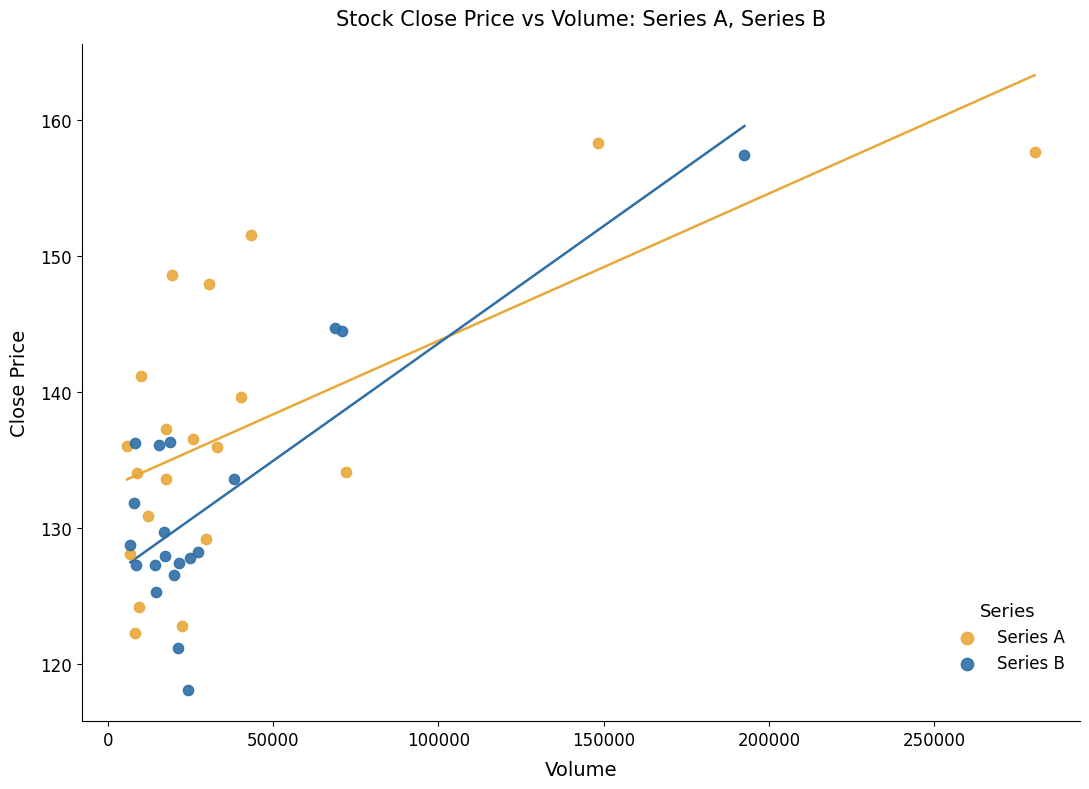

Which series reaches the minimum Y coordinate?

Series B